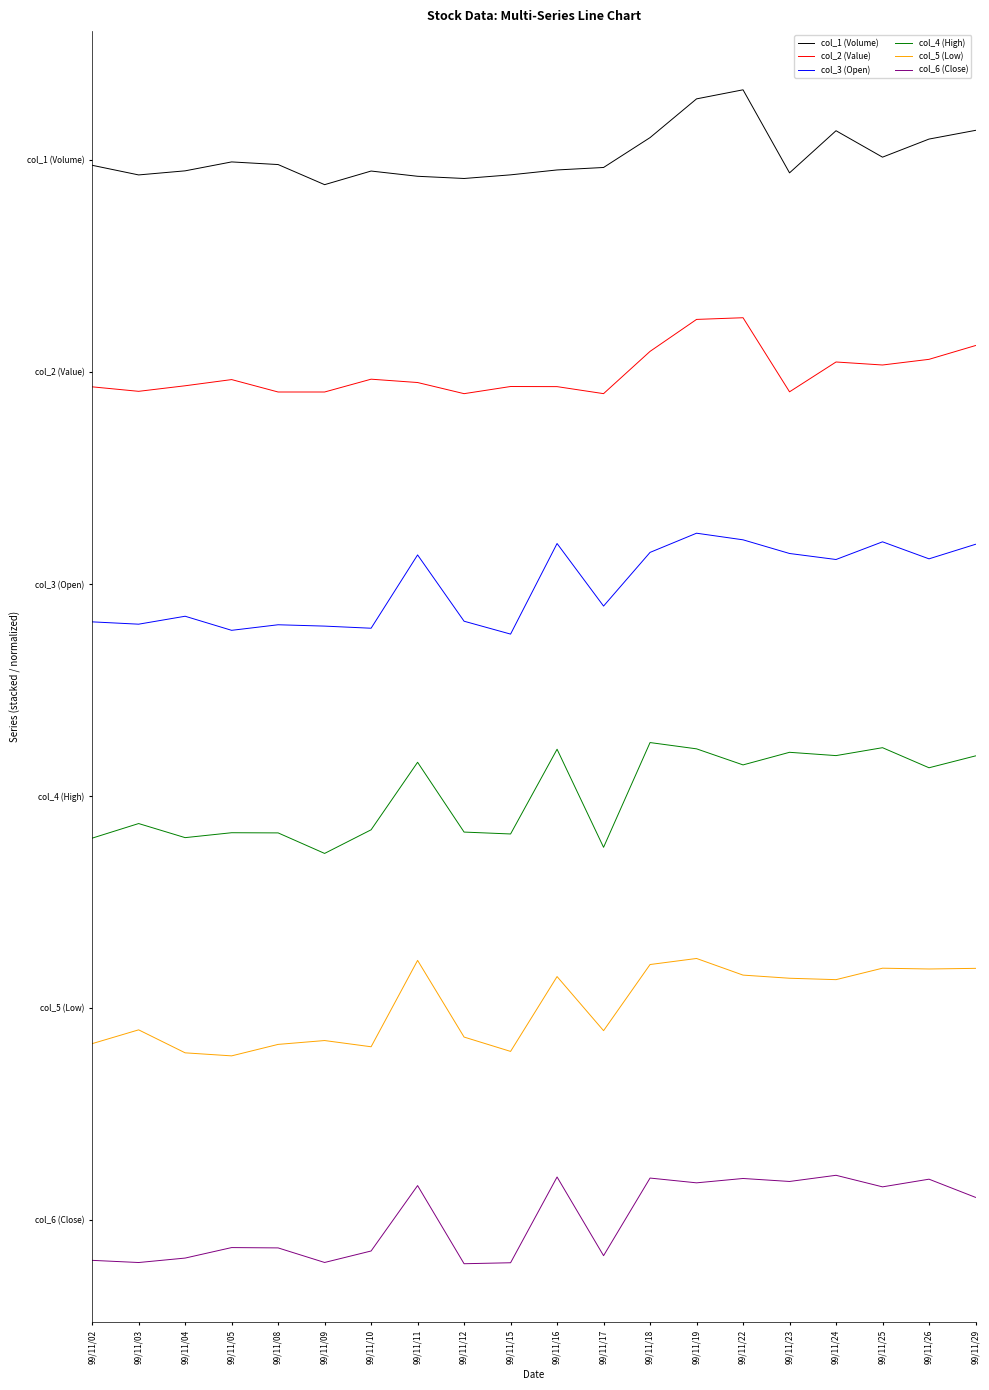

What is the maximum value shown in the chart?

8.0